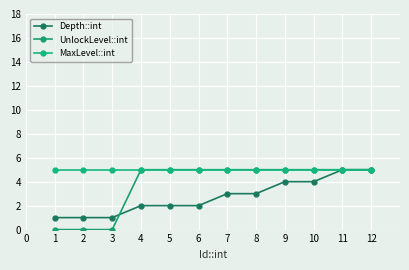

True or false: UnlockLevel::int and Depth::int intersect in this chart.

True